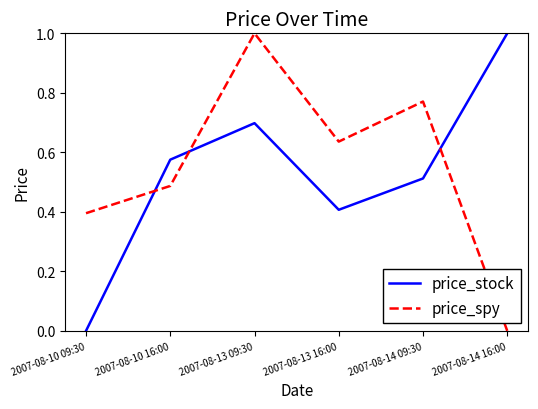

Between which two adjacent categories do price_stock and price_spy first intersect?

2007-08-10 09:30 and 2007-08-10 16:00